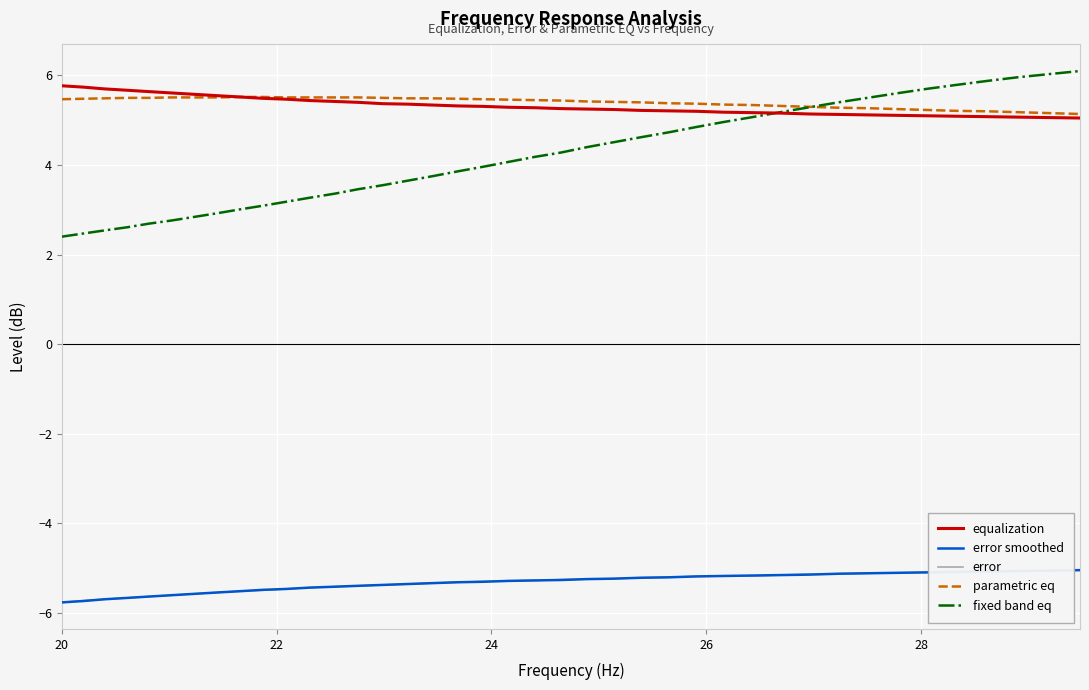

What is the minimum value for error smoothed?

-5.8